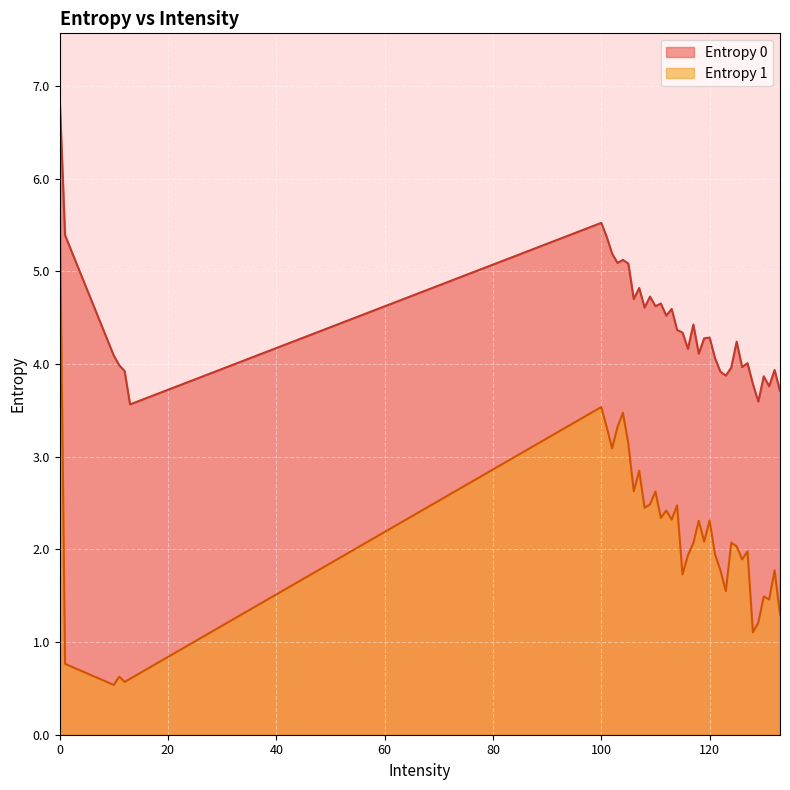

Which series has the largest range (max minus min)?

Entropy 1